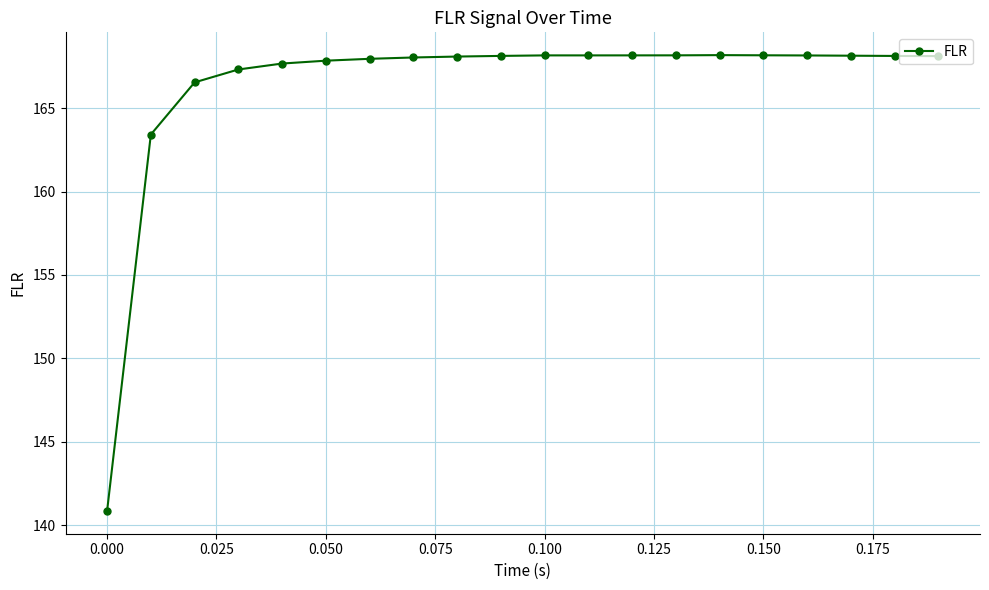

How many data points does each series have?

20